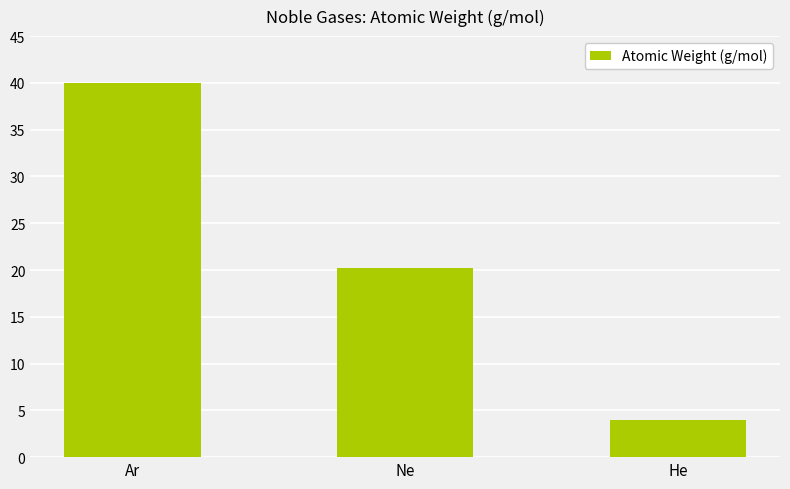

What is the value of the 2nd bar from the left?

20.2